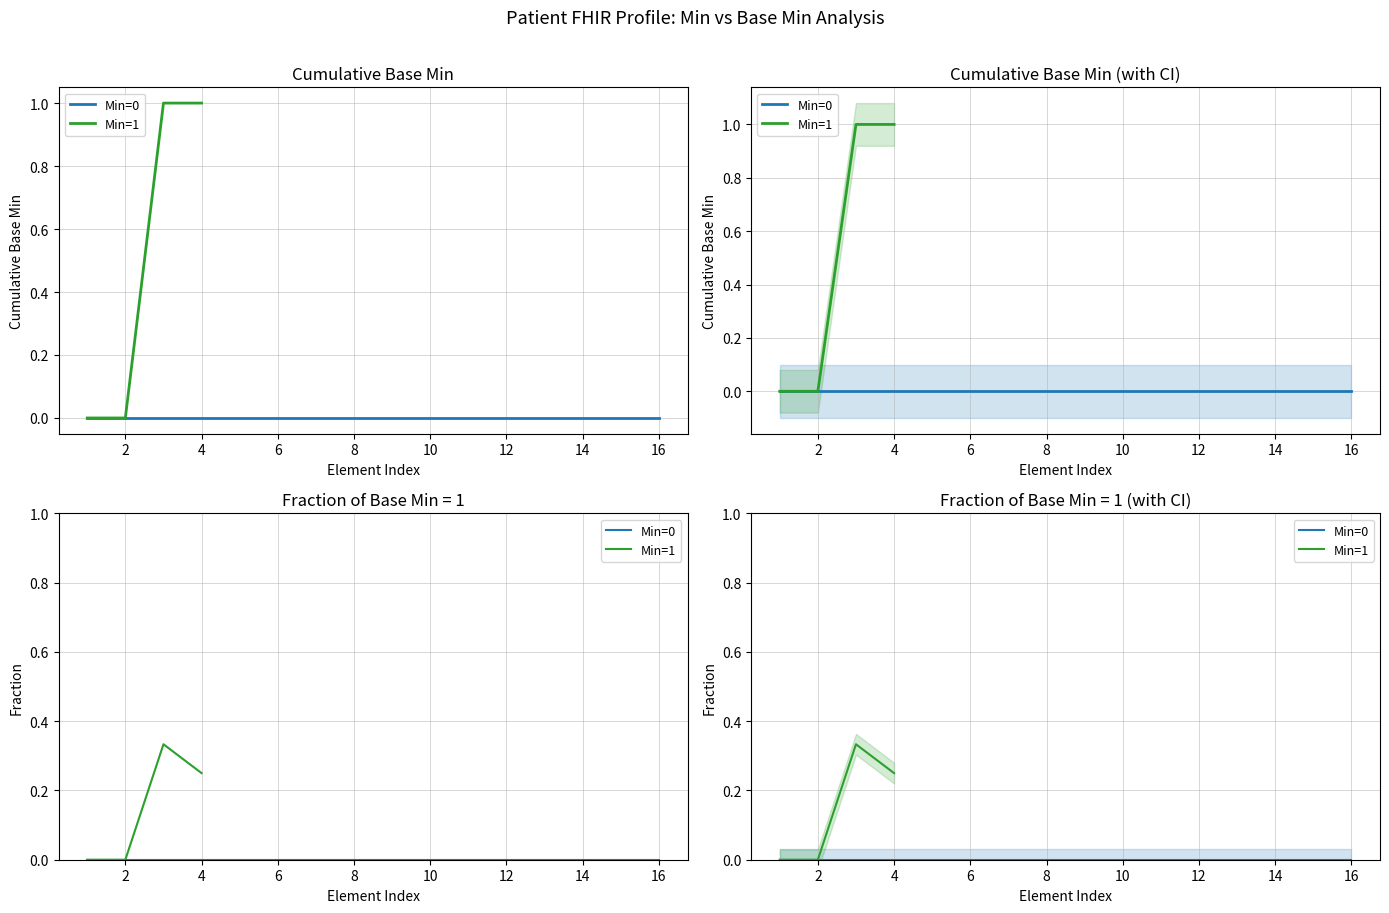

True or false: Min=1 and Min=0 cross at least once.

False